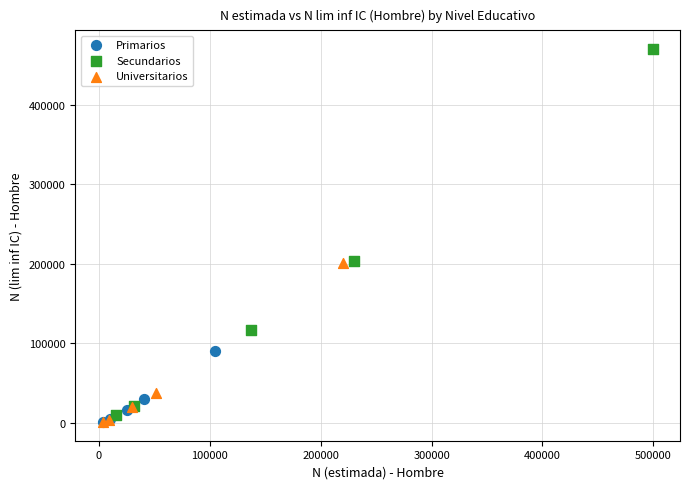

Which series contains the highest Y value?

Secundarios